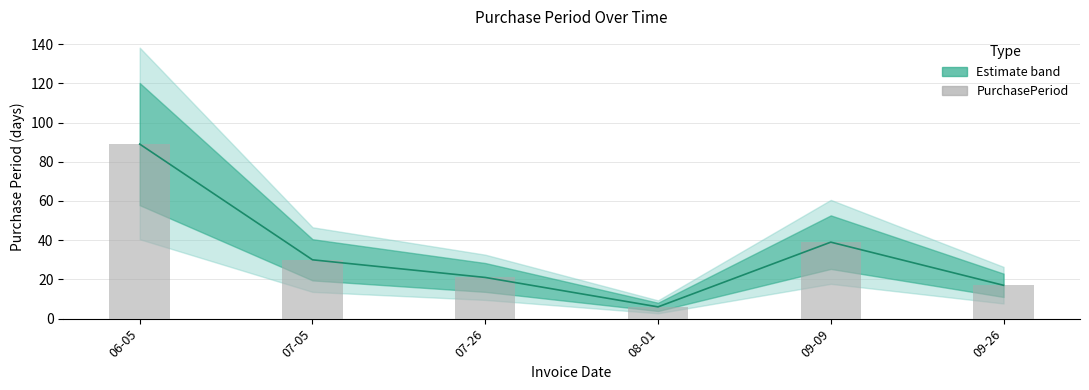

True or false: the data shows 17 at 09-26.

True